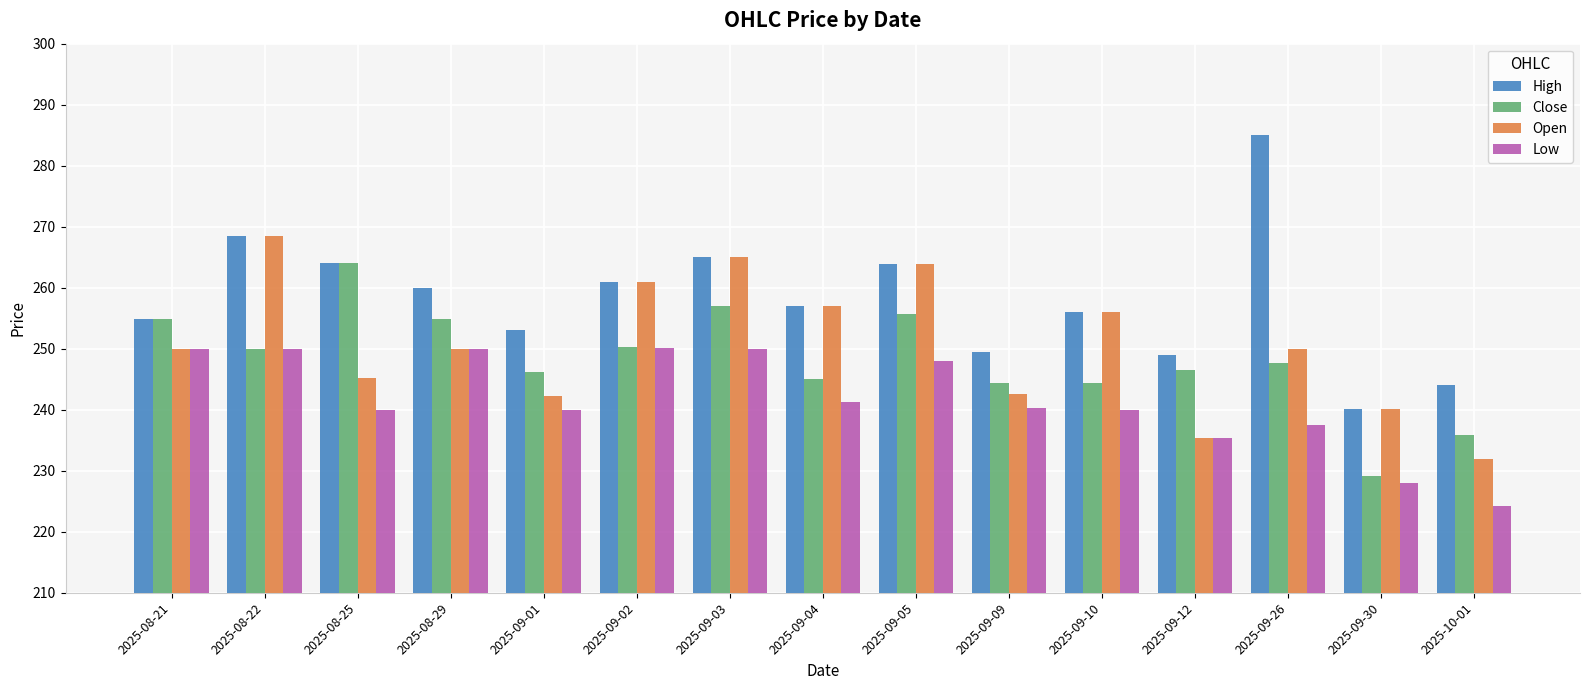

What are all the series names shown in the legend?

High, Close, Open, Low